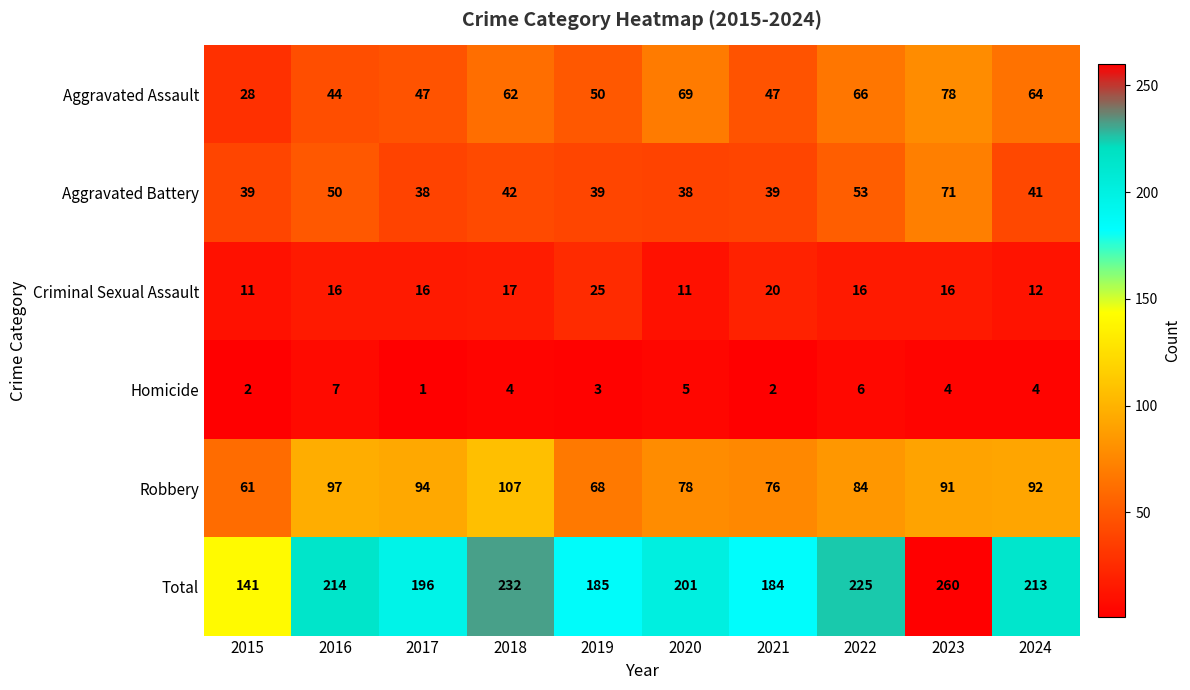

What is the difference between the Robbery values at 2024 and 2018?

15